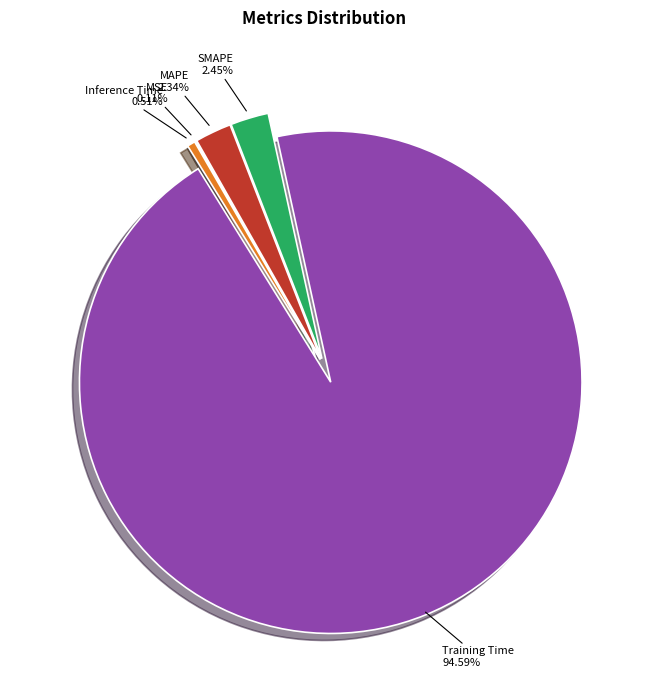

To the nearest percent, what is the average slice percentage?

20%